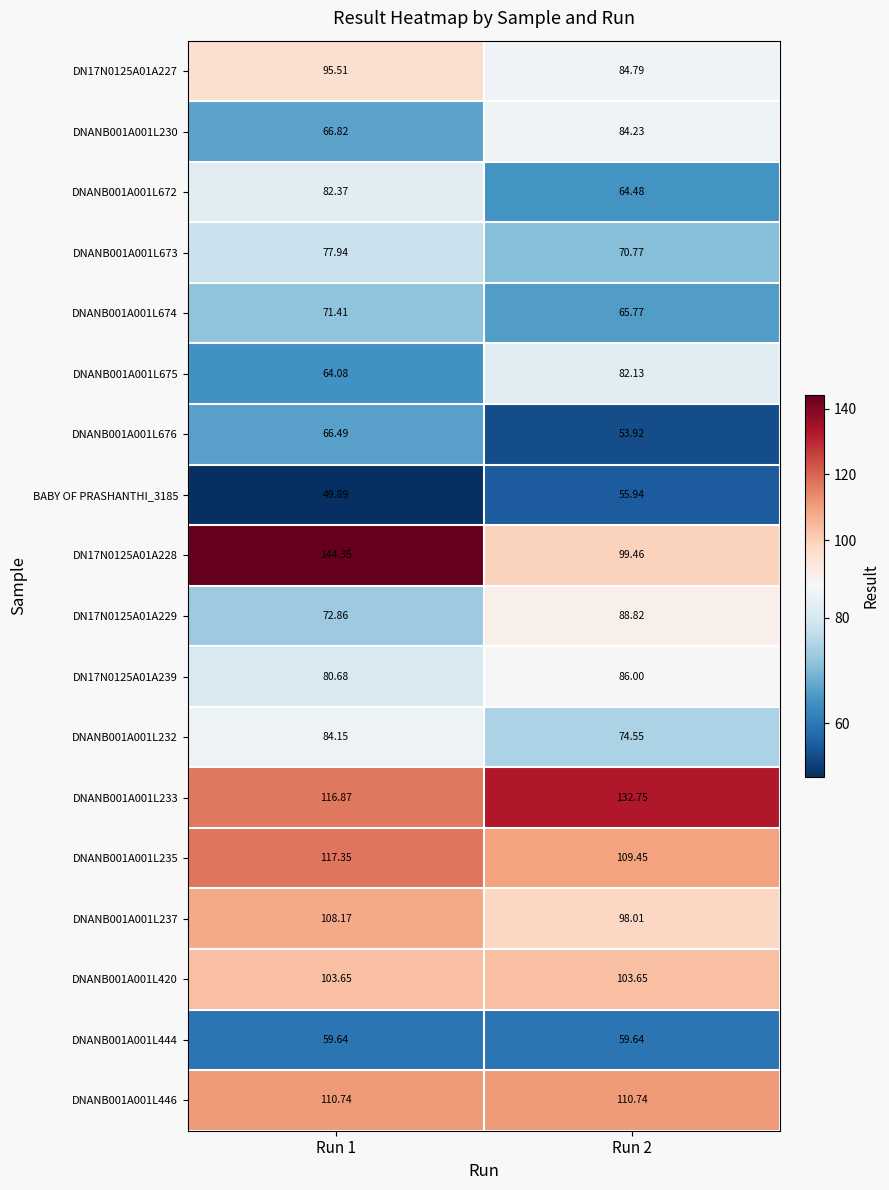

Is the value of DN17N0125A01A227 at Run 1 greater than the value of DN17N0125A01A228 at Run 2?

No